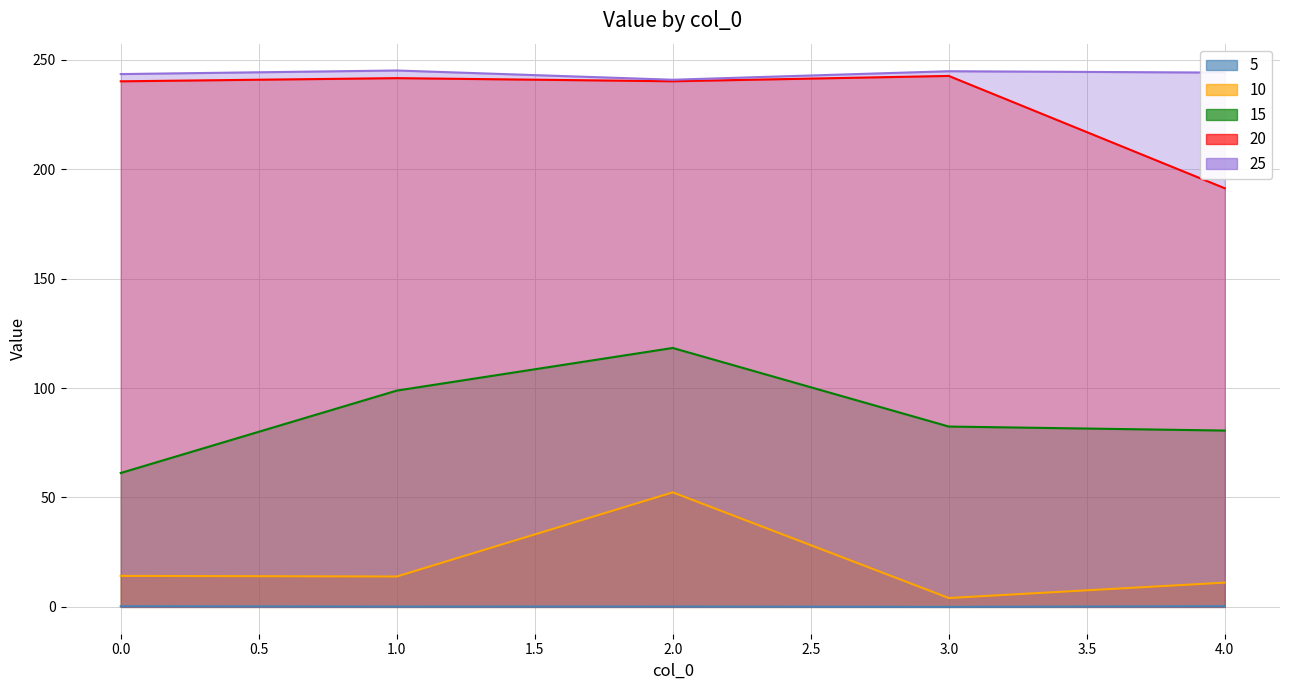

What are all the series names shown in the legend?

5, 10, 15, 20, 25